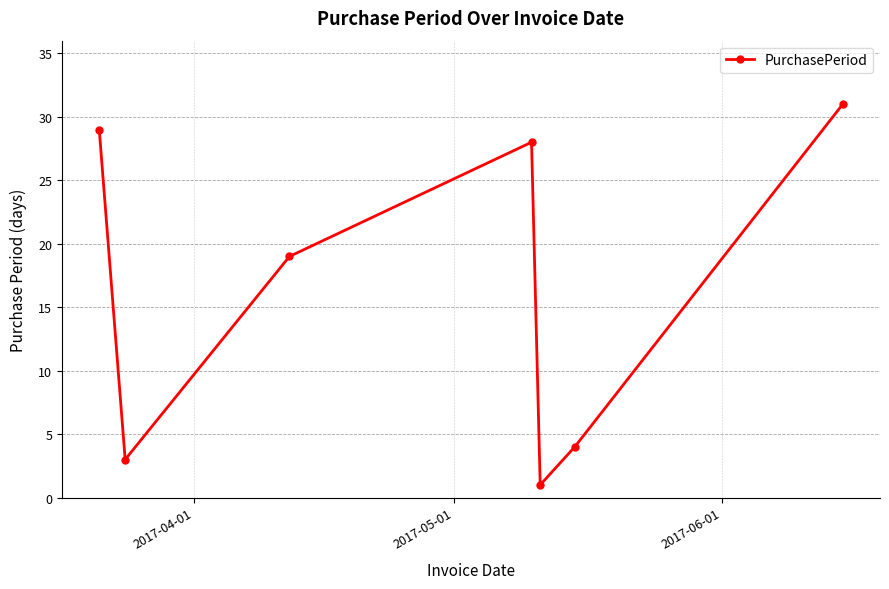

What is the value of the 5th point from the left?

1